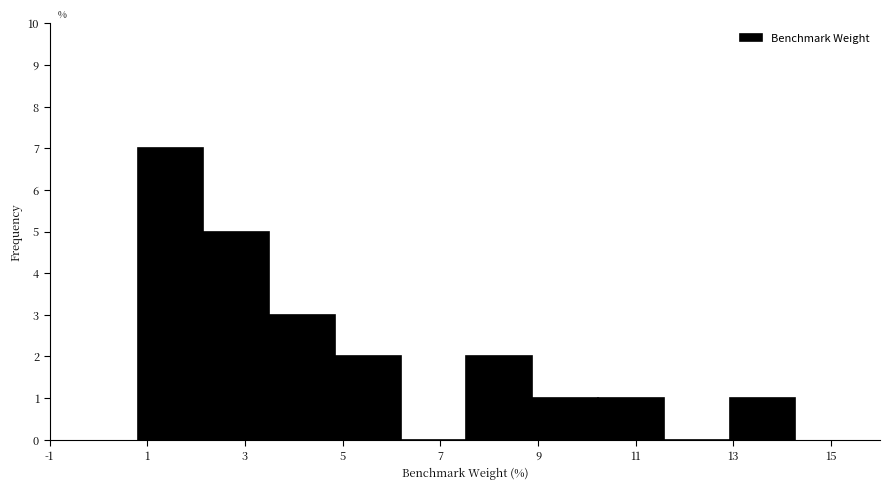

Reading left to right, list every bar in this chart as the range it spans on the x-axis followed by its height. Neither the bar edges nor the heights are printed on the chart, so give them approximately, as read against the axes.

0.8 to 2.2: 7
2.2 to 3.4: 5
3.4 to 4.8: 3
4.8 to 6.2: 2
6.2 to 7.6: 0
7.6 to 8.8: 2
8.8 to 10.2: 1
10.2 to 11.6: 1
11.6 to 13.0: 0
13.0 to 14.2: 1